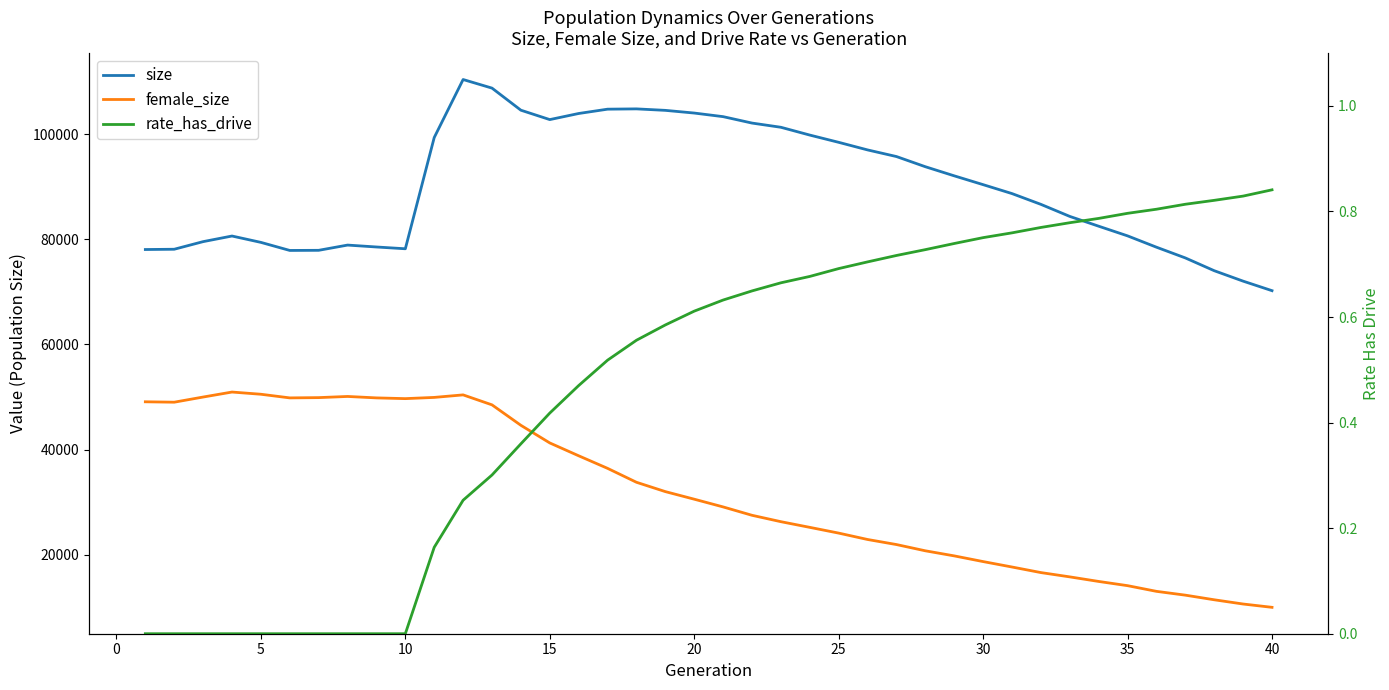

Count the number of data series in this chart.

3